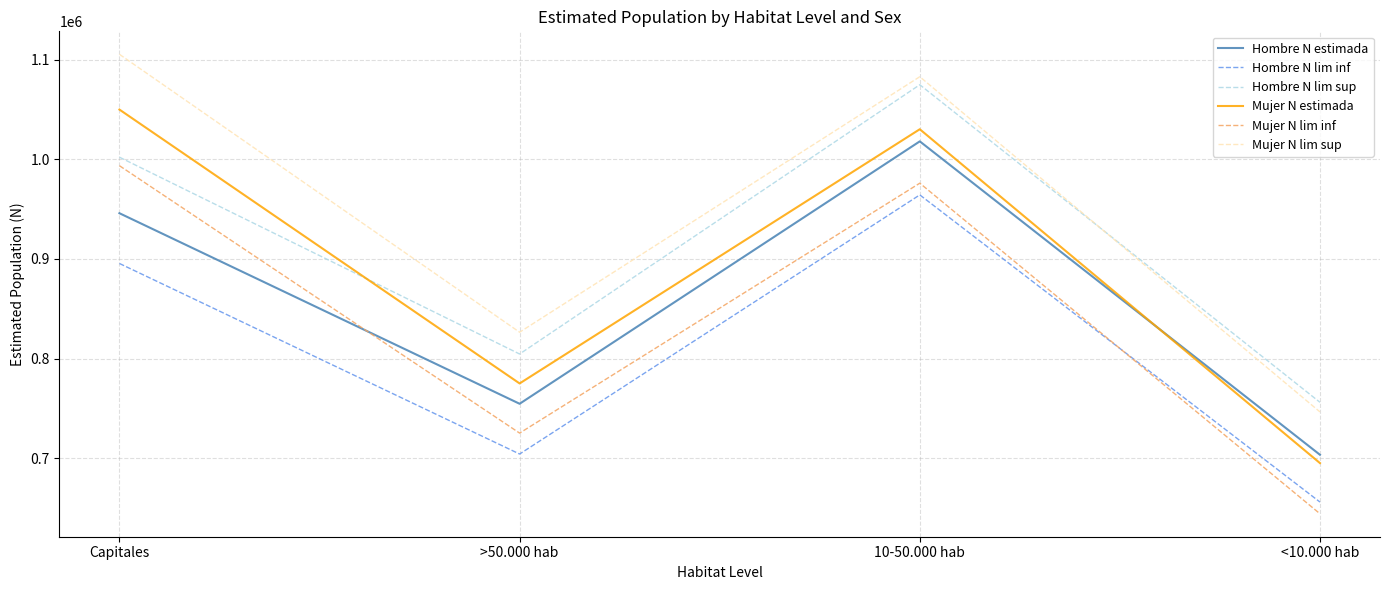

What is the difference between the highest and lowest values at 10-50.000 hab?

118571